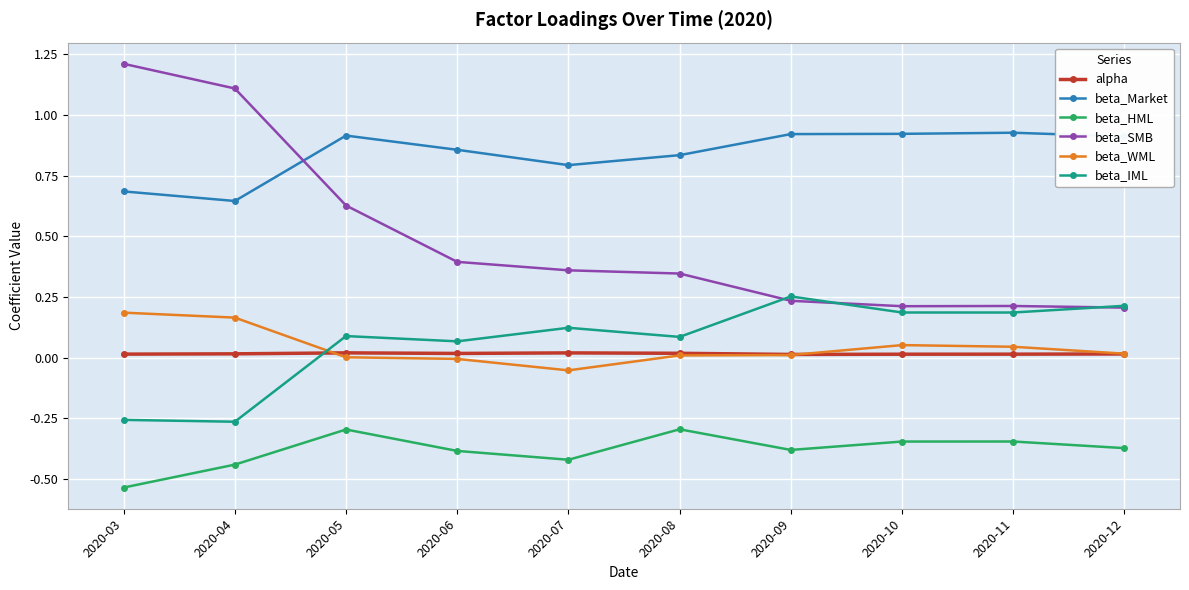

At which category does the chart reach its minimum across all series?

2020-03